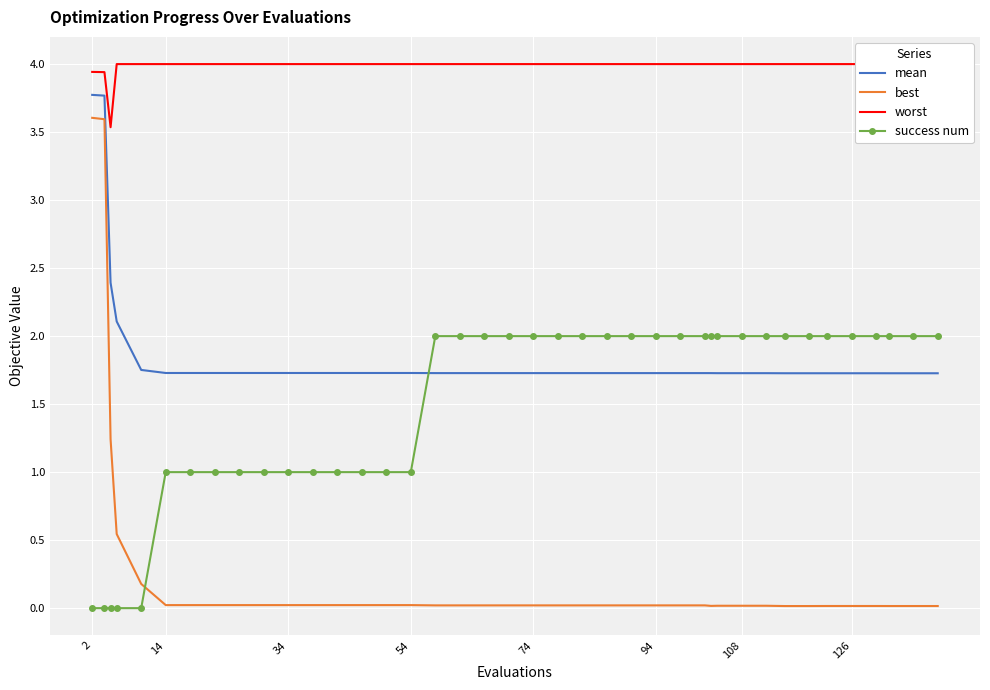

The value of best at 2 is 6.4. True or false?

False